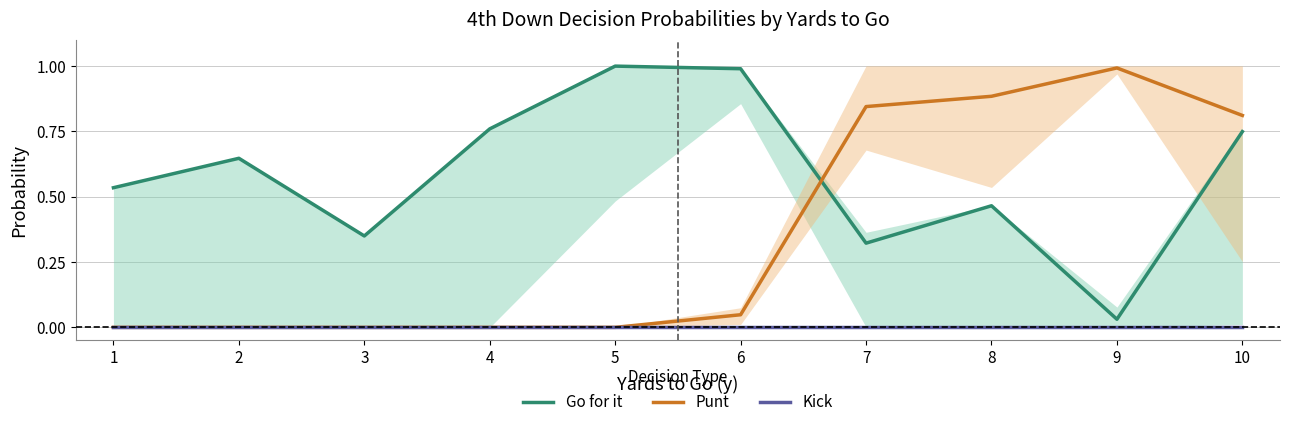

What are all the series names shown in the legend?

Go for it, Punt, Kick